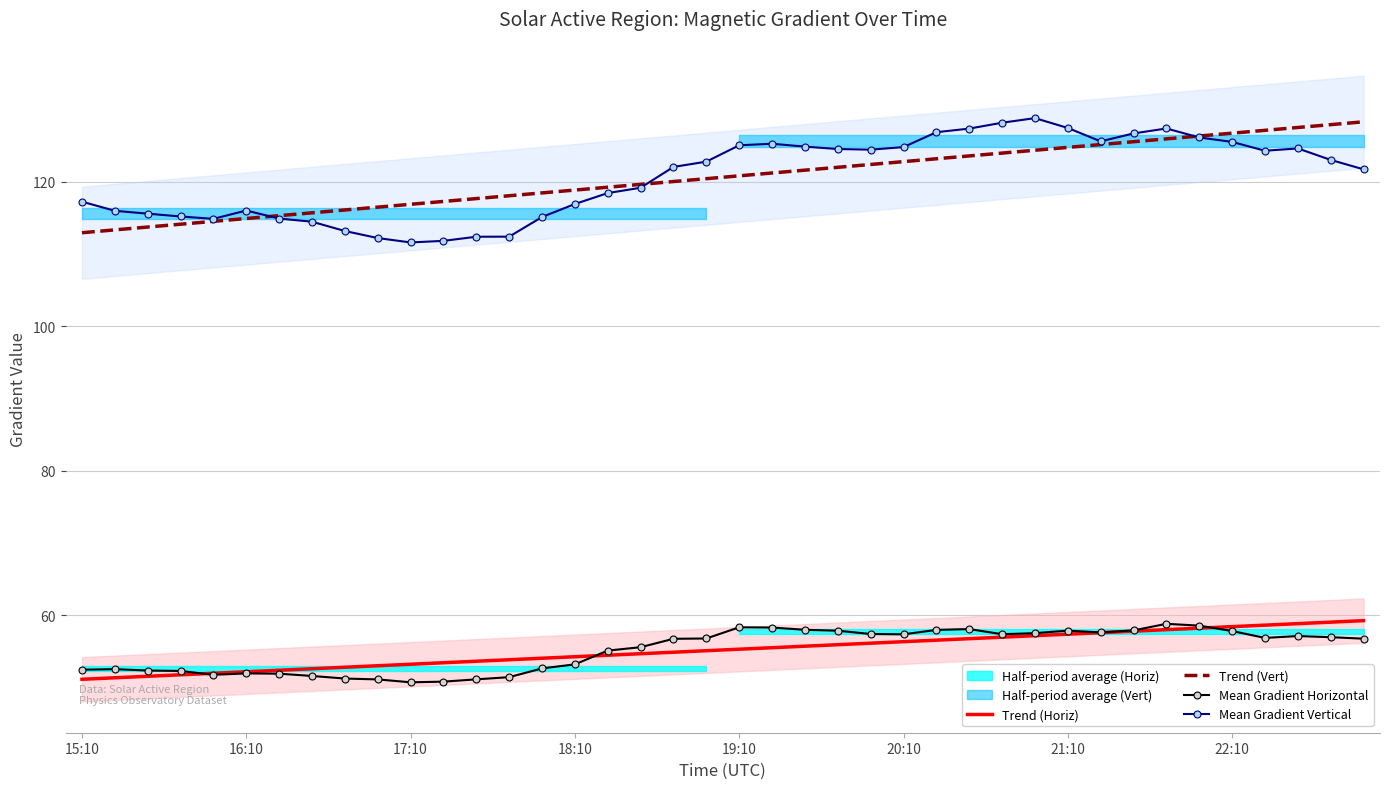

True or false: Mean Gradient Horizontal has a value of 57.3 at 20:10.

True